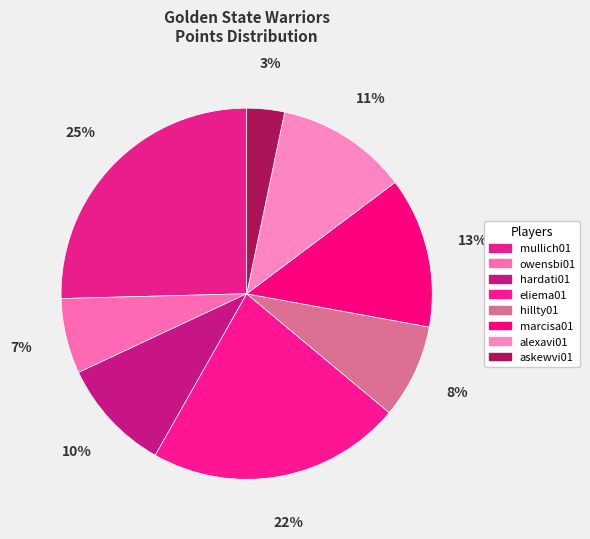

Does askewvi01 account for over 50% of the chart?

No